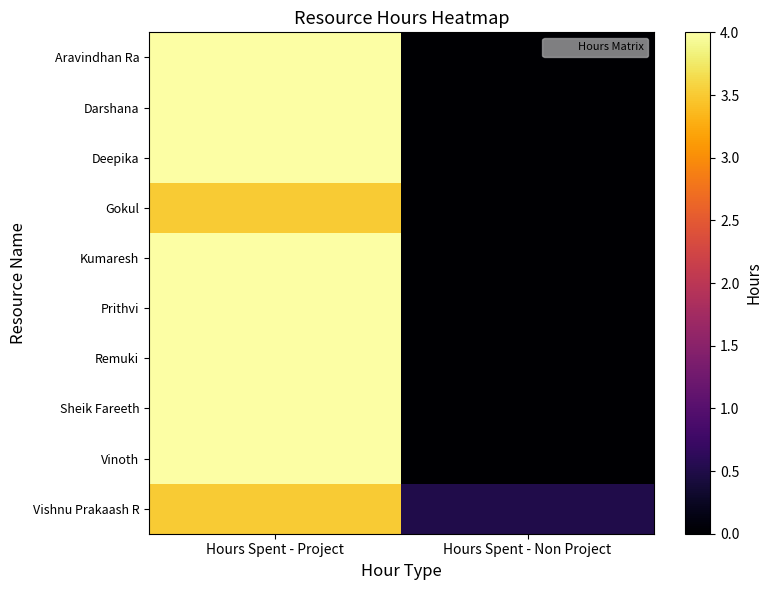

What is the difference between the highest and lowest values at Hours Spent - Non Project?

0.5